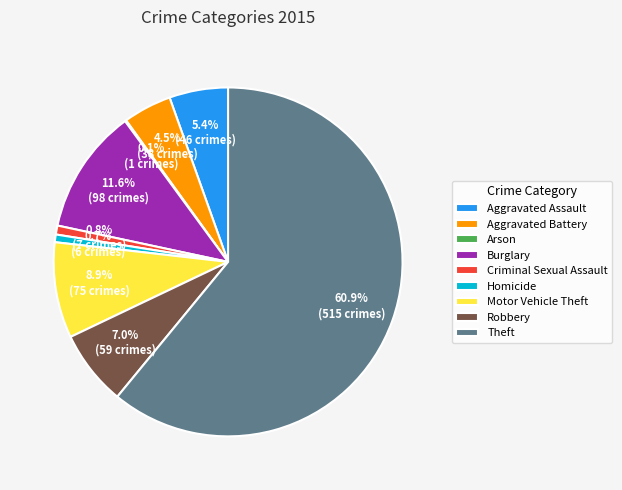

Which has a higher value, Motor Vehicle Theft or Aggravated Assault?

Motor Vehicle Theft